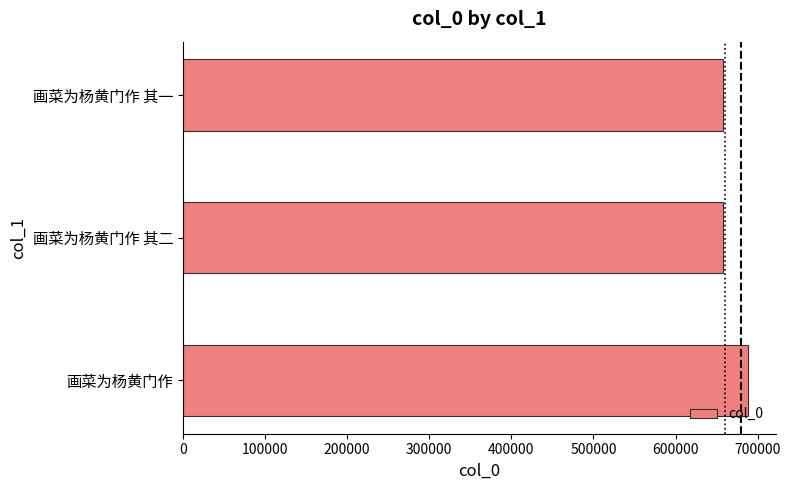

What is the maximum value shown in the chart?

687852